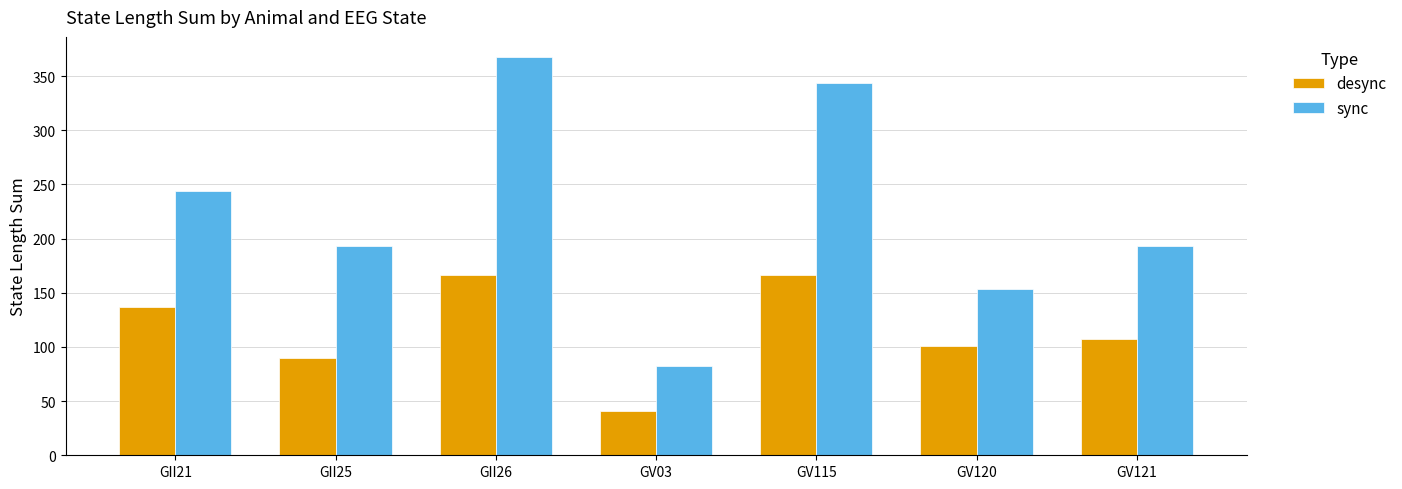

At which label is desync closest to 103?

GV120